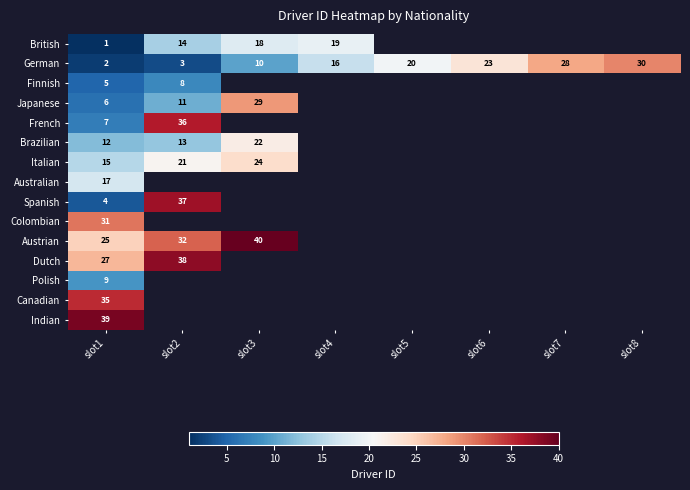

What is the difference between the maximum and minimum values in the German series?

28